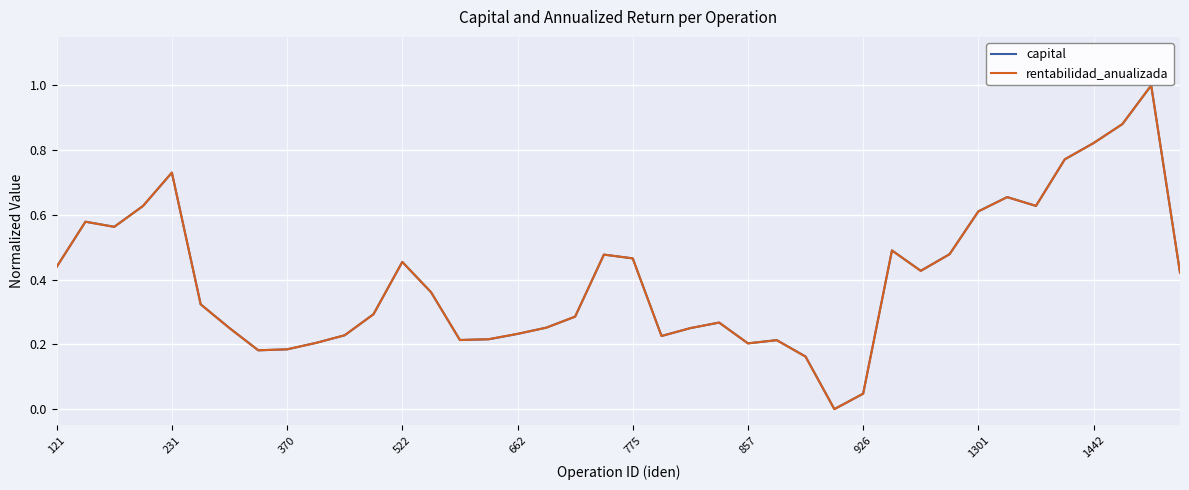

What is the maximum value for rentabilidad_anualizada?

1.0